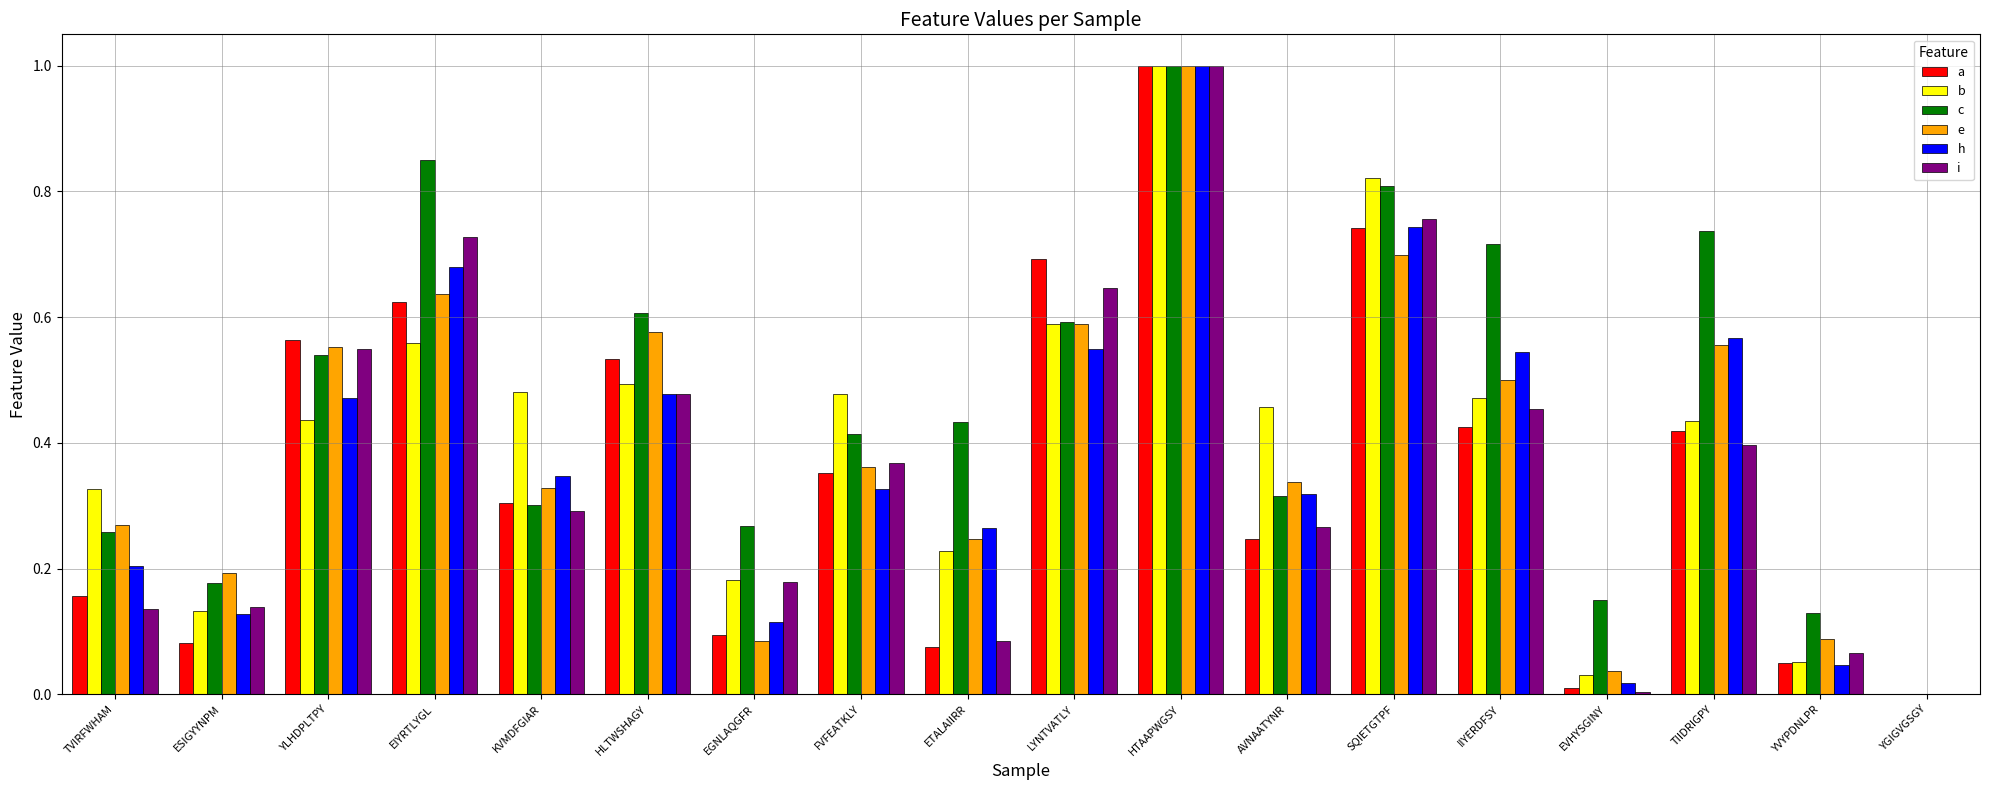

Which category has the highest value across all series?

HTAAPWGSY